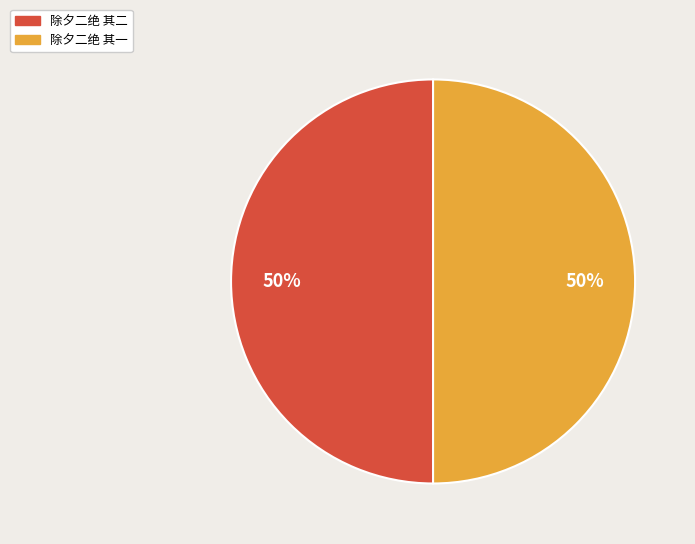

To the nearest percent, what is the average slice percentage?

50%